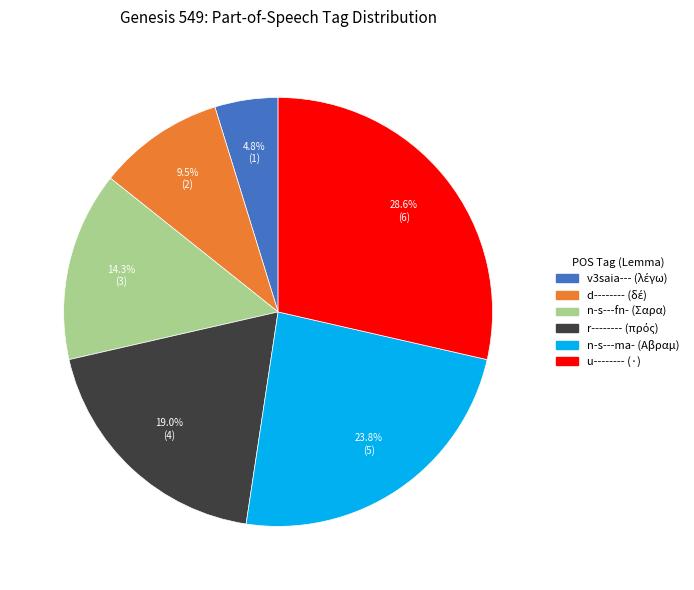

Is the sum of u-------- and v3saia--- greater than half?

No